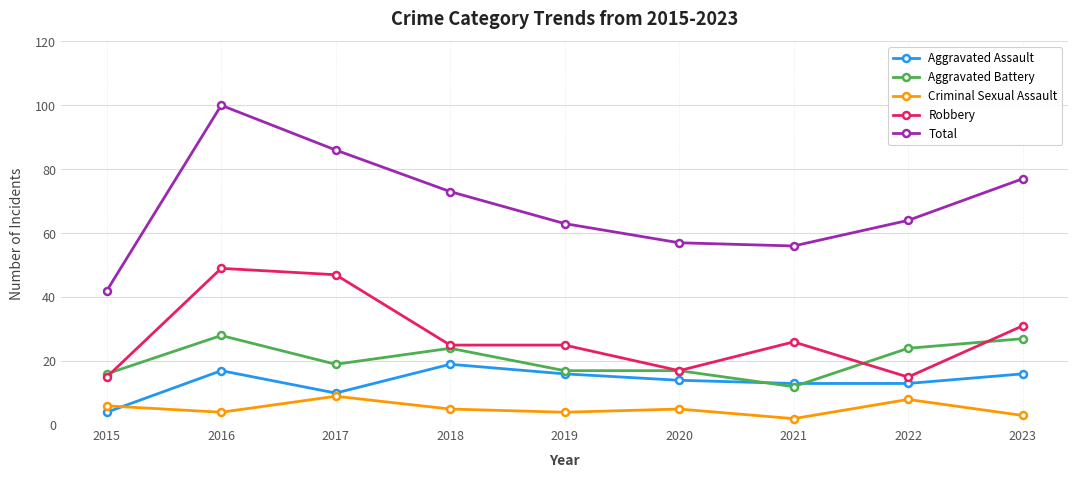

What are all the series names shown in the legend?

Aggravated Assault, Aggravated Battery, Criminal Sexual Assault, Robbery, Total